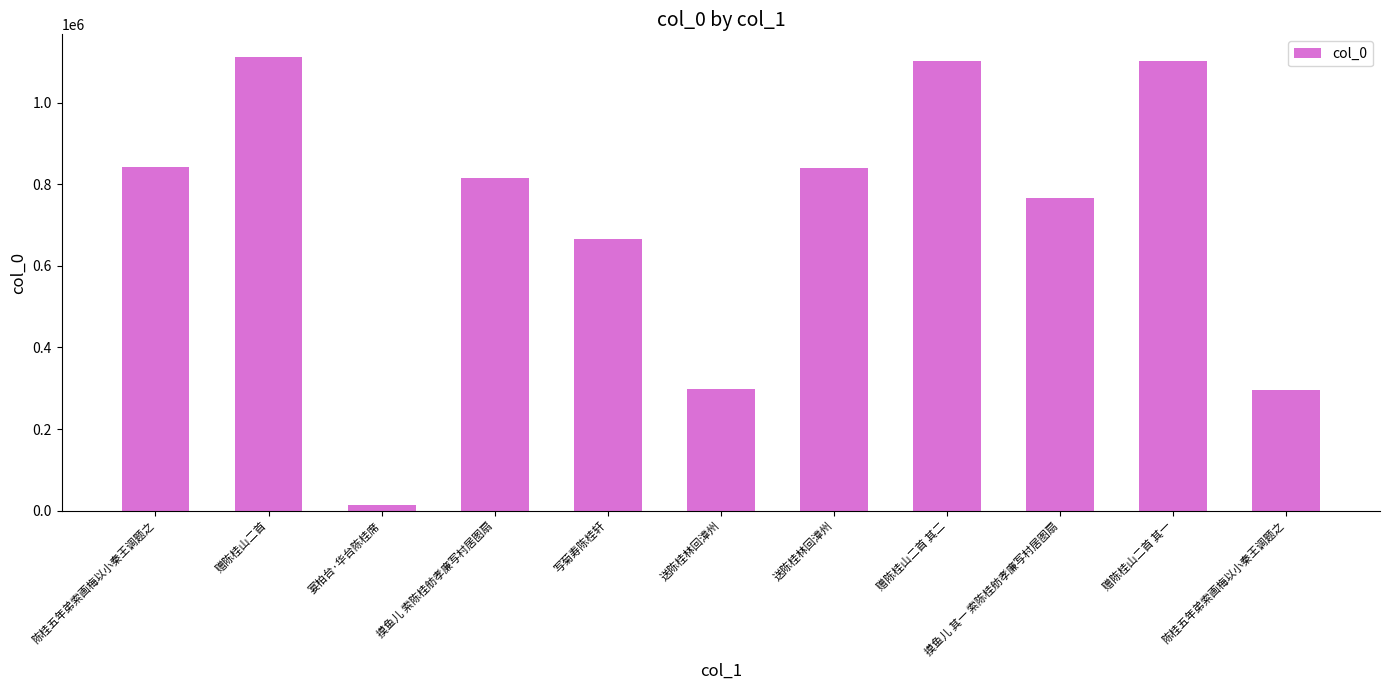

Rank the categories by value from highest to lowest.

赠陈桂山二首, 赠陈桂山二首 其二, 赠陈桂山二首 其一, 陈桂五年弟索画梅以小秦王调题之, 送陈桂林回漳州, 摸鱼儿 索陈桂舫孝廉写村居图扇, 摸鱼儿 其一 索陈桂舫孝廉写村居图扇, 写菊寿陈桂轩, 送陈桂林回漳州, 陈桂五年弟索画梅以小秦王调题之, 宴柏台·华台陈桂席